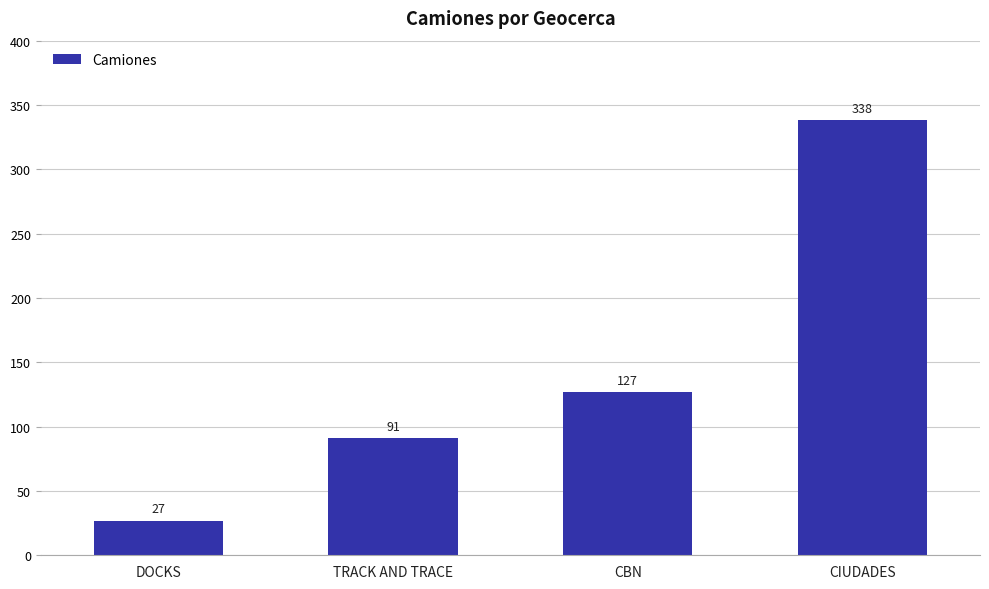

Is it true that the value at TRACK AND TRACE is 42?

False